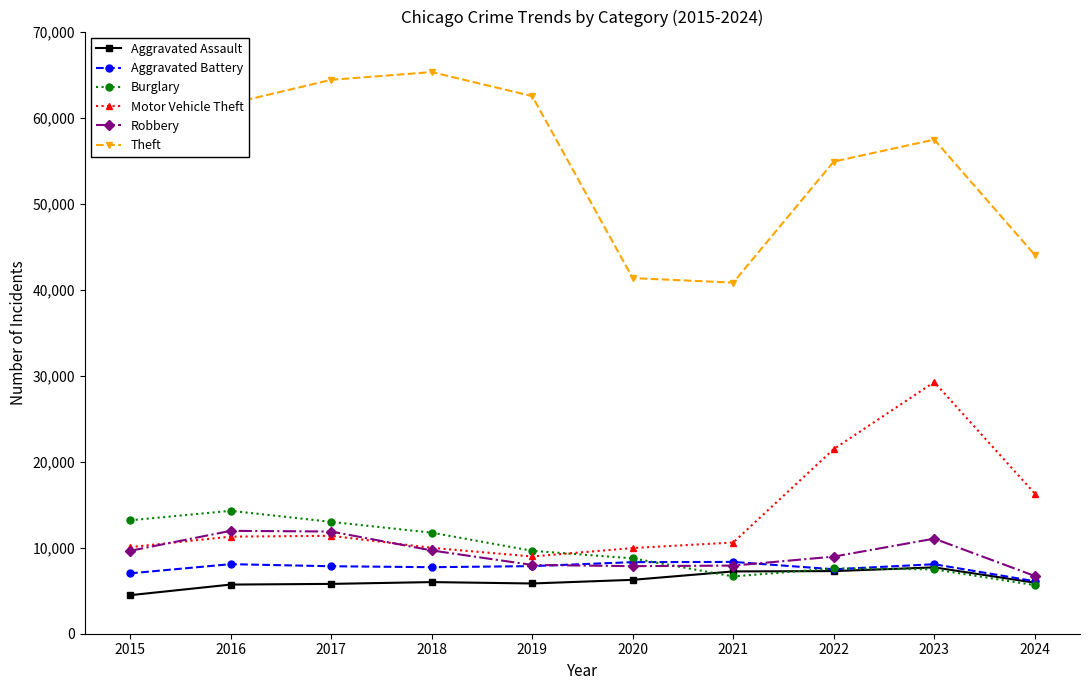

How many times do Burglary and Robbery cross each other?

1